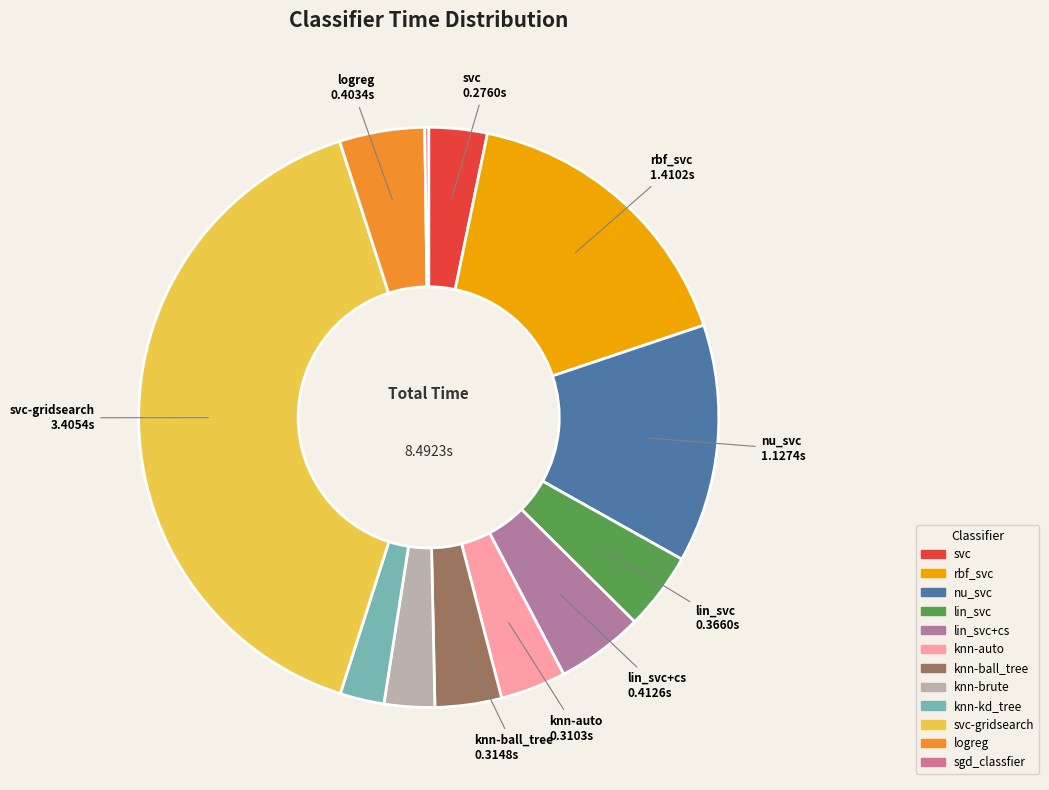

What percentage is the svc-gridsearch slice, to the nearest percent?

40%